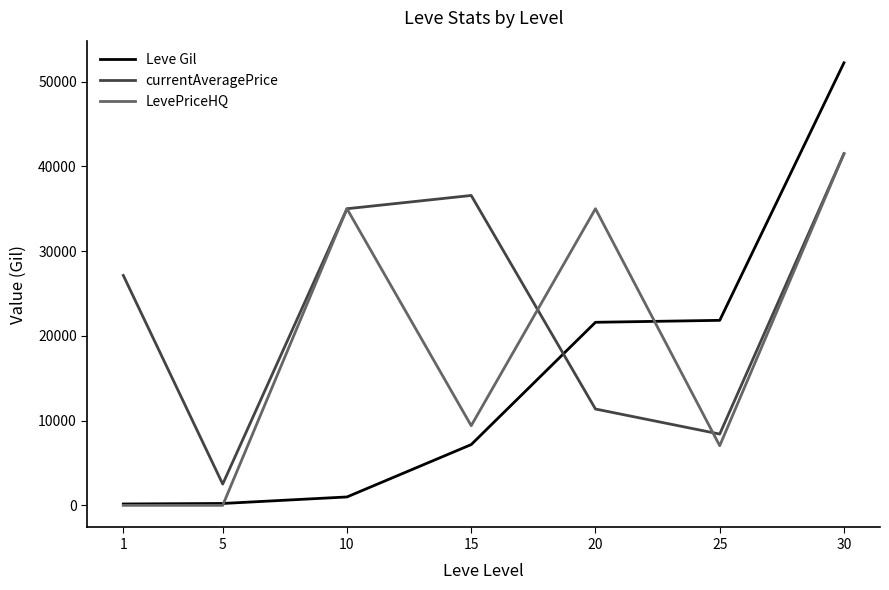

True or false: currentAveragePrice and Leve Gil intersect in this chart.

True